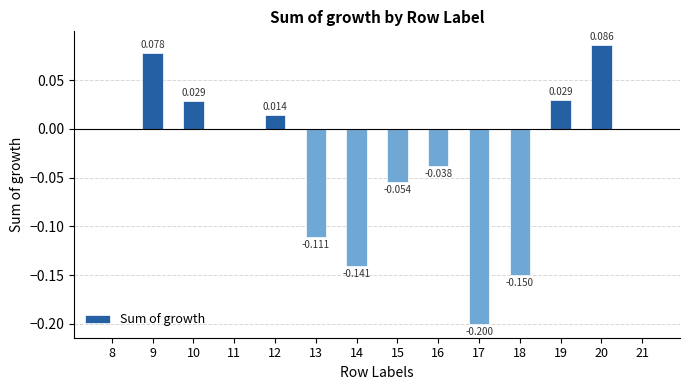

What is the change in value from 10 to 16?

-0.1